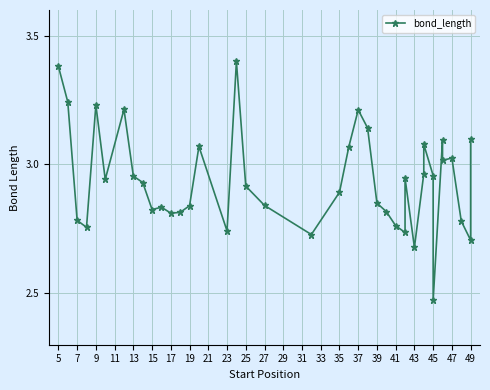

How many interior local valleys (lower than both neighbors) does the data have?

11